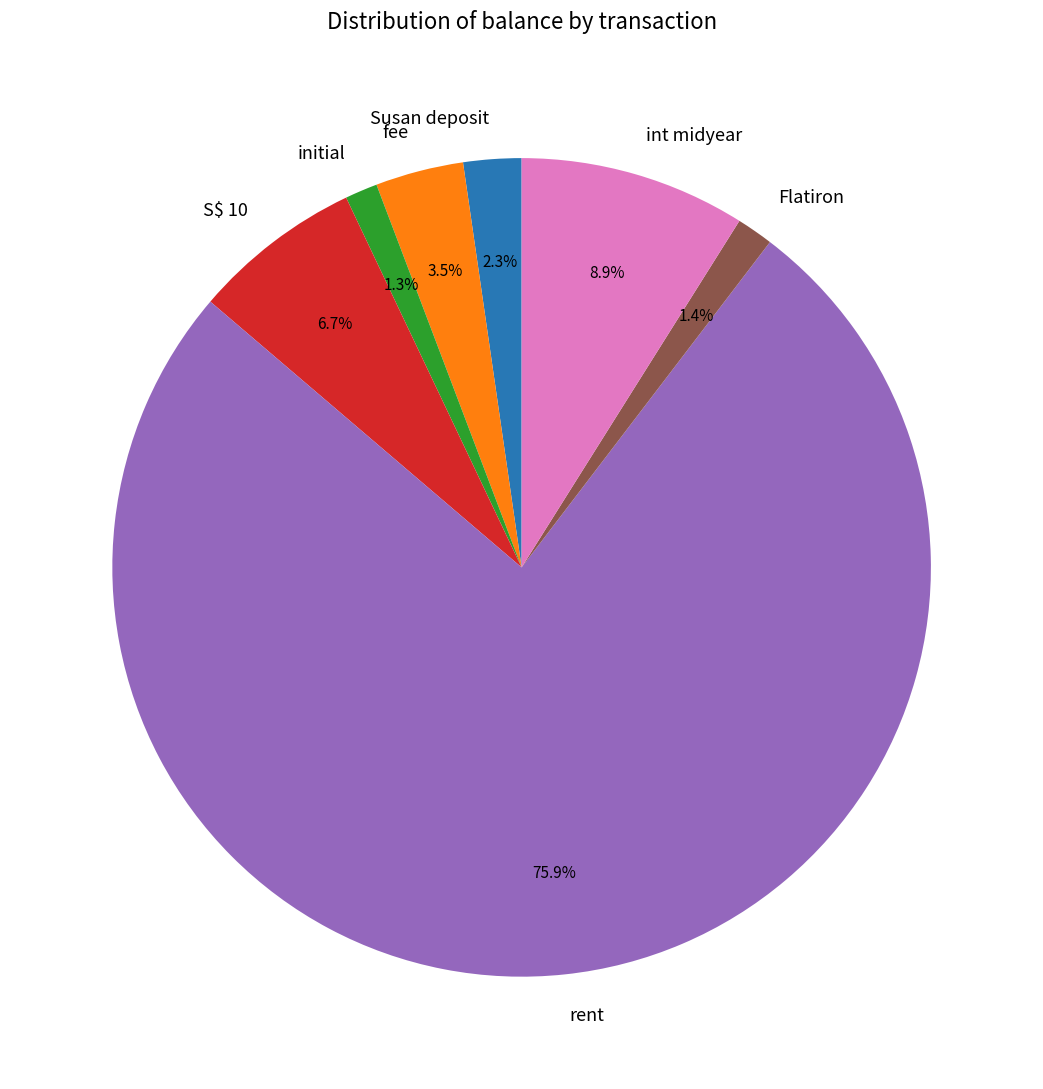

Which slice is the largest?

rent